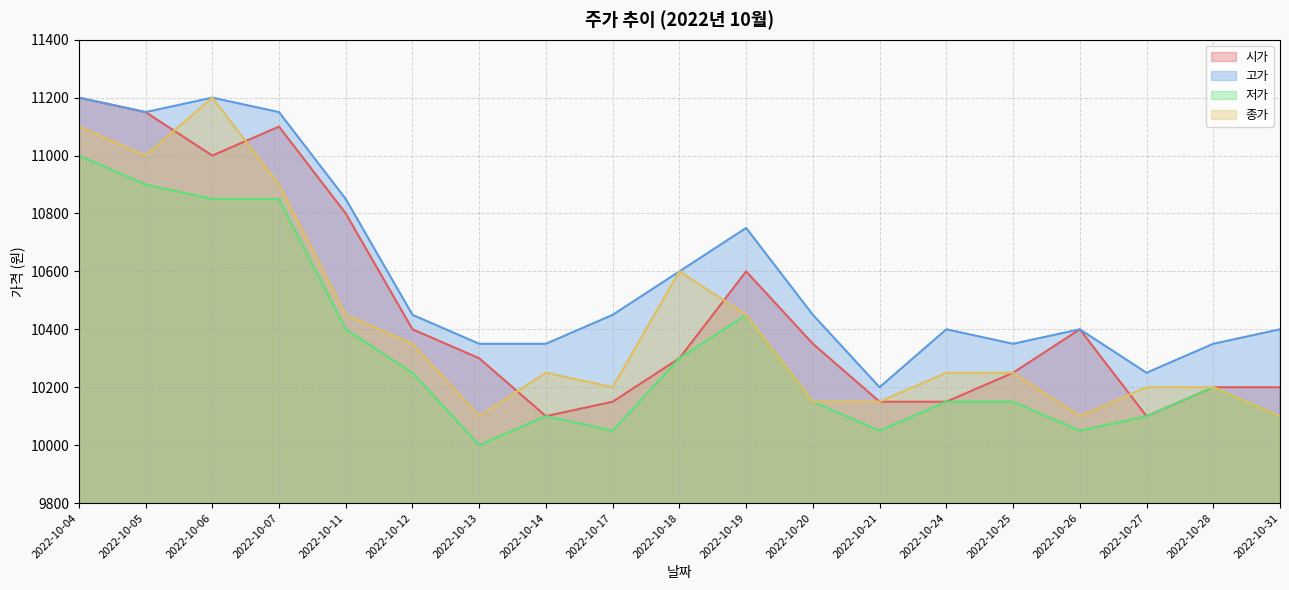

In 저가, how many points are higher than both neighbors (excluding endpoints)?

3